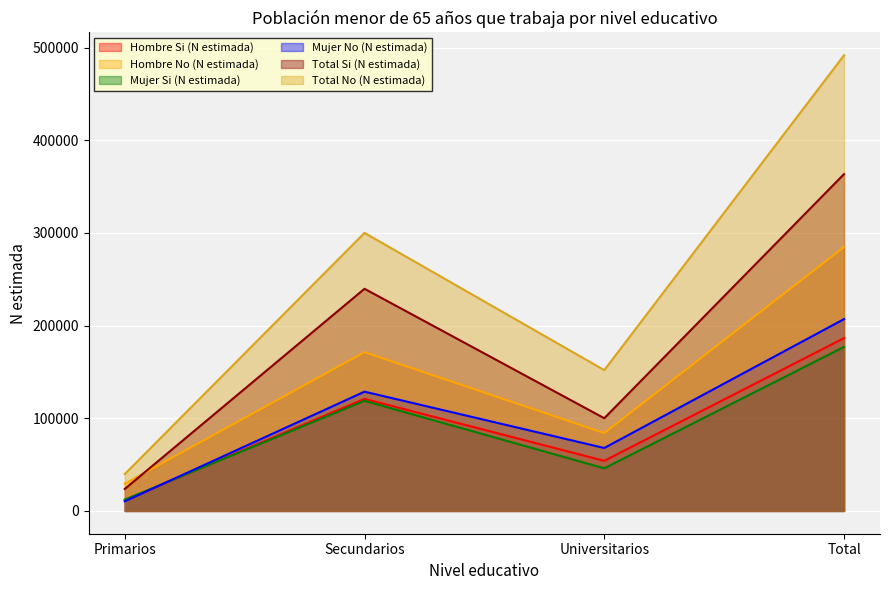

How many interior local valleys does the Hombre No (N estimada) series have?

1